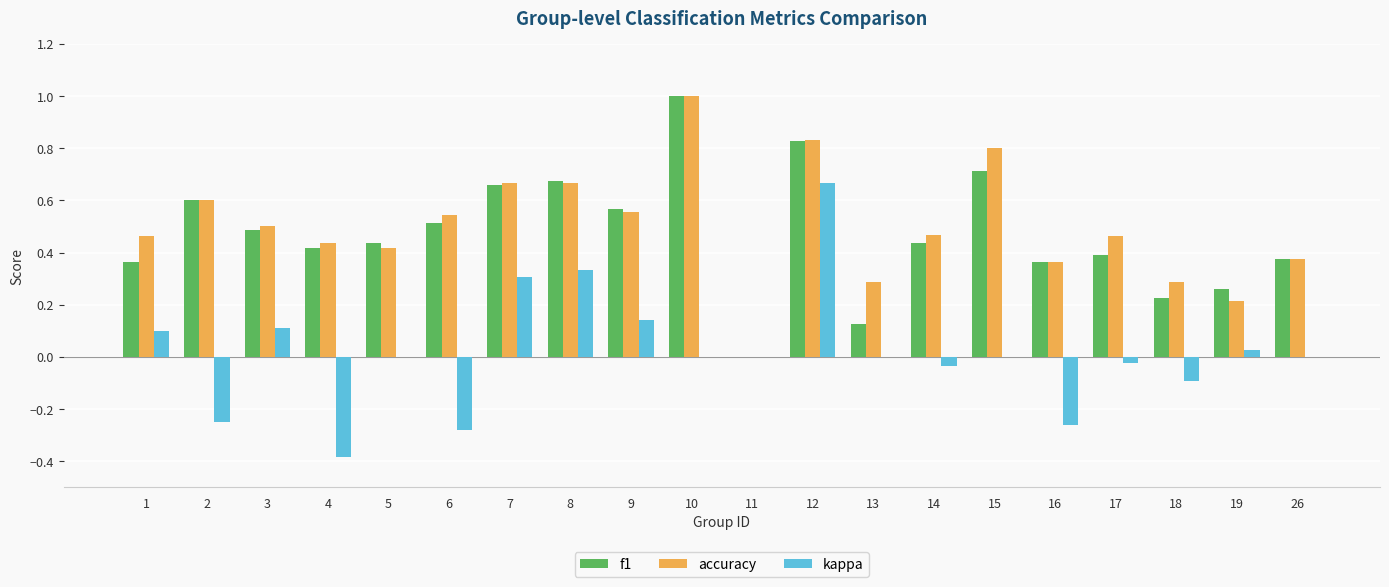

What is the sum of all f1 values?

9.4